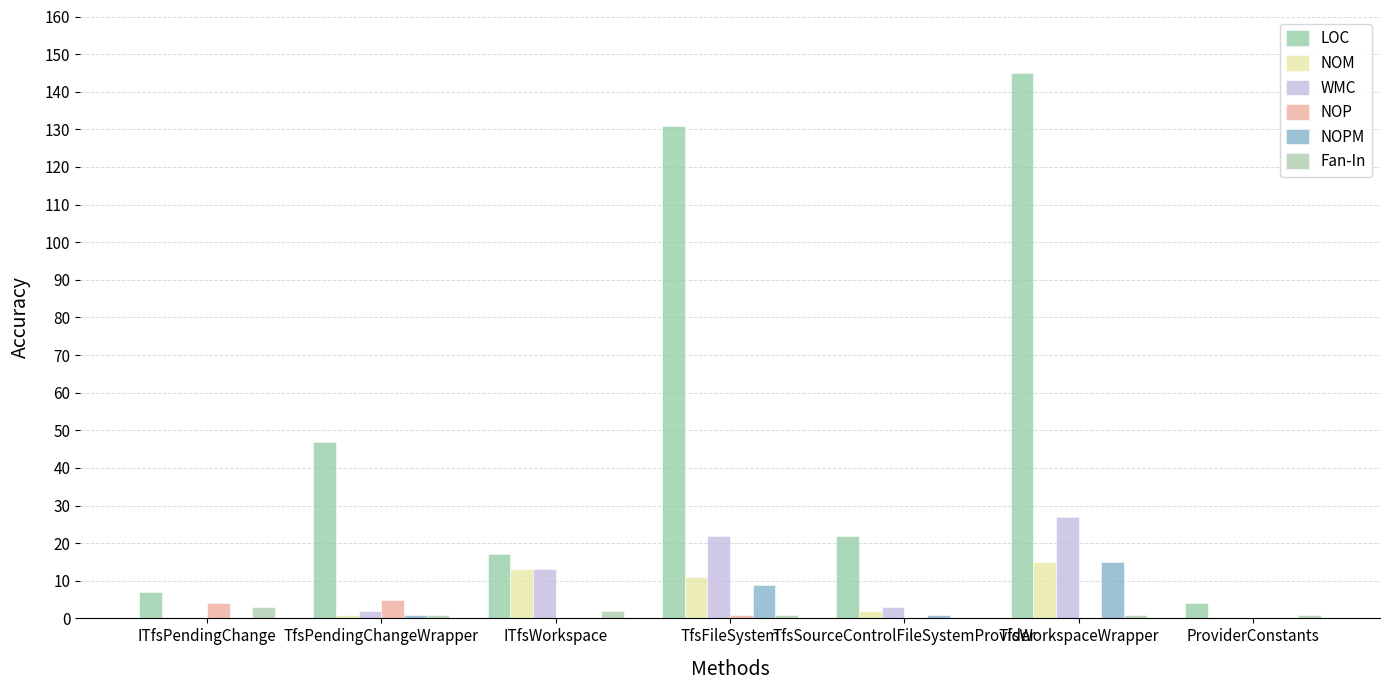

Where does the LOC series first go above 22?

TfsPendingChangeWrapper